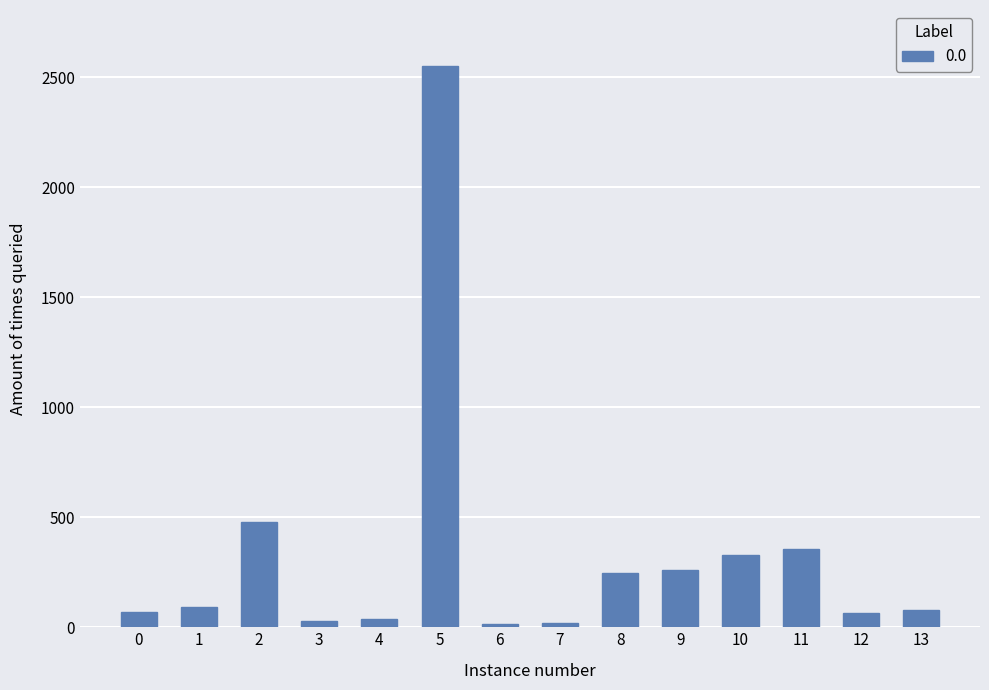

What is the sum of all values?

4617